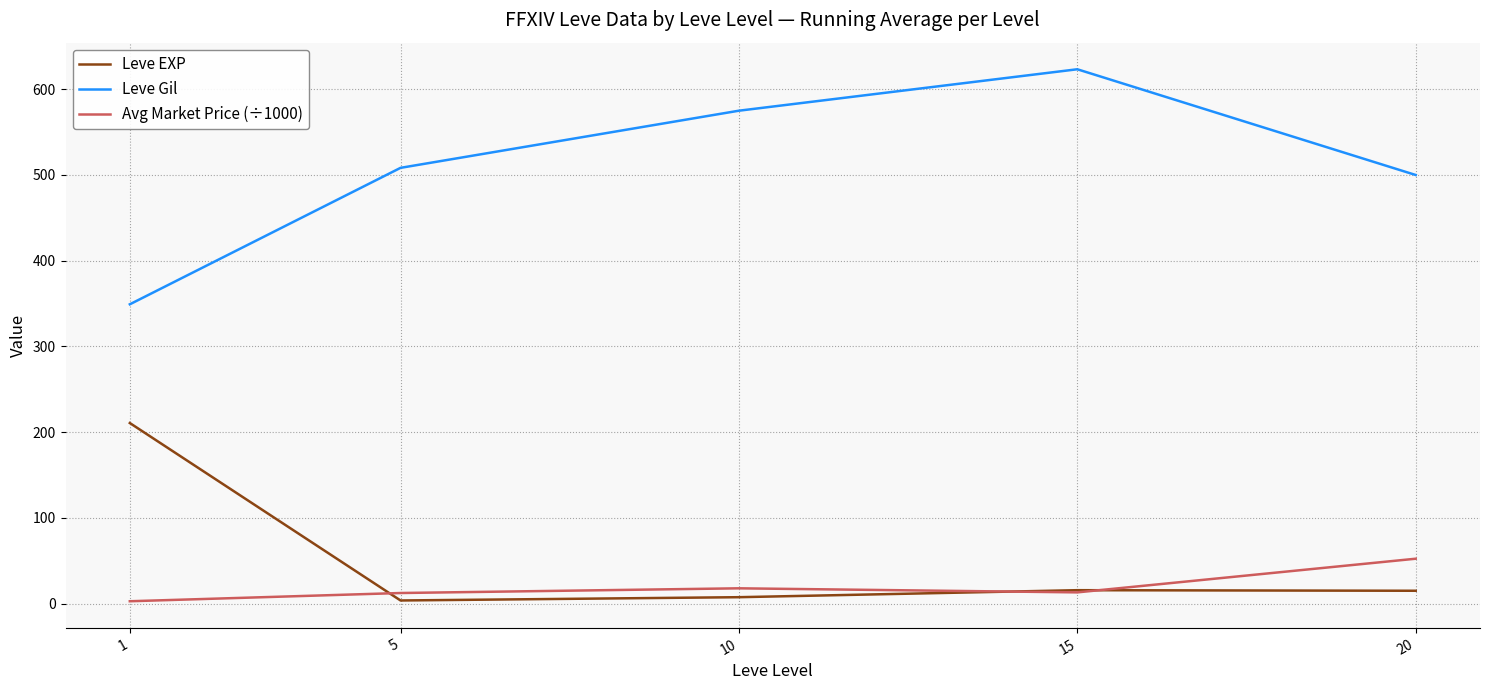

Which series has the widest spread of values?

Leve Gil